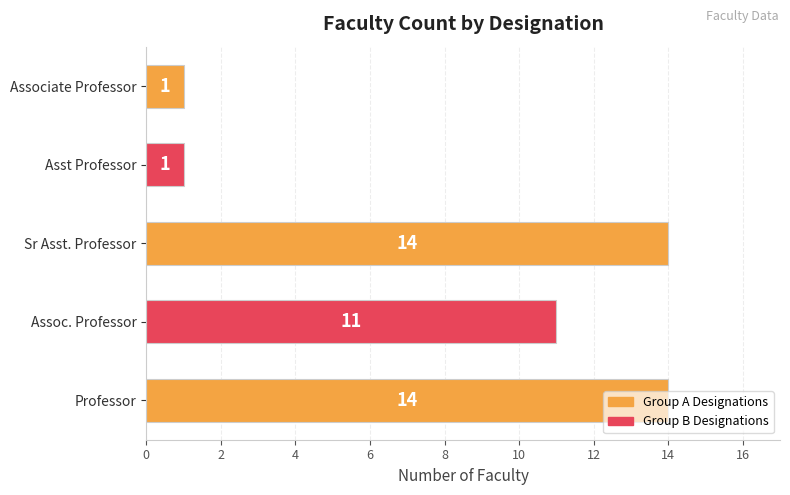

What is the ratio of the value at Assoc. Professor to the value at Associate Professor?

11.0